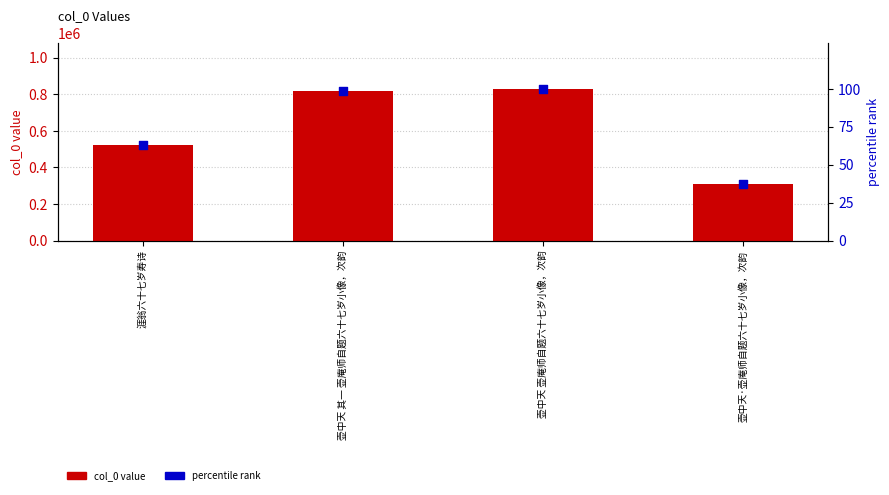

What are all the series names shown in the legend?

col_0 value, percentile rank